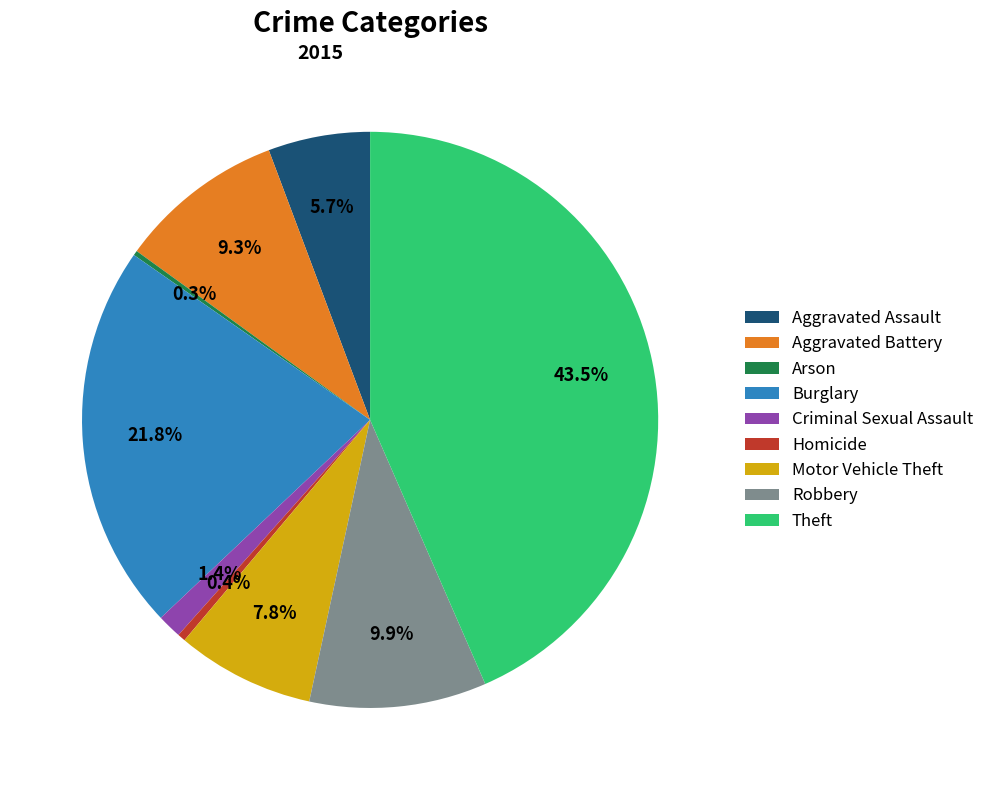

Does Motor Vehicle Theft represent more than half of the total?

No